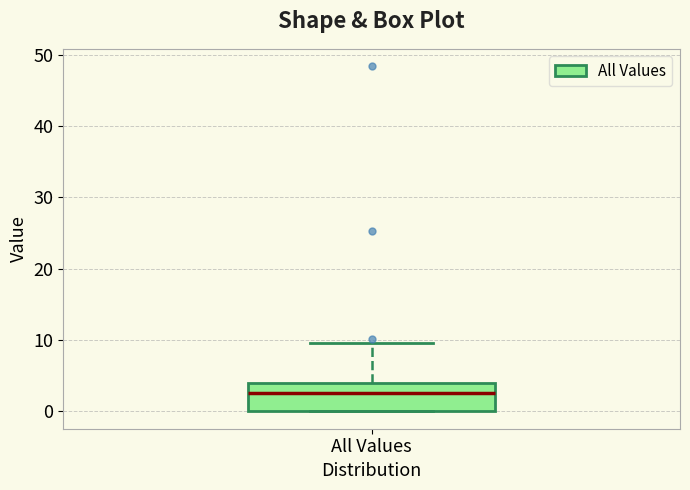

Transcribe this box plot: give where the median line is, the range the box spans, and where the two whiskers end, as read against the y-axis. The values are not printed on the chart, so give them approximately, as read against the axis.

median 3, box 0 to 4, whiskers 0 to 10